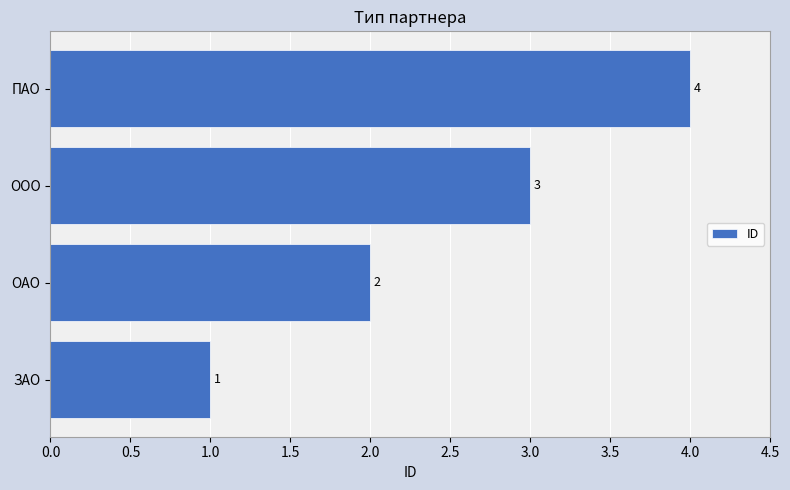

What is the ratio of the value at ЗАО to the value at ОАО?

0.5